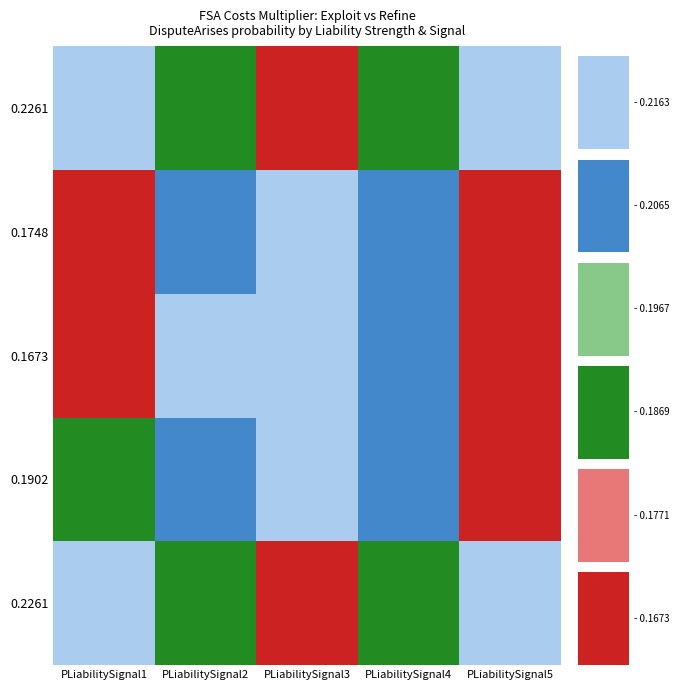

Reading left to right, what are all the values shown in this chart?

Liability Strength1: 0=0.2	1=0.2	2=0.2	3=0.2	4=0.2
Liability Strength2: 0=0.2	1=0.2	2=0.2	3=0.2	4=0.2
Liability Strength3: 0=0.2	1=0.2	2=0.2	3=0.2	4=0.2
PLiabilitySignal: 0=0.2	1=0.2	2=0.2	3=0.2	4=0.2
DLiabilitySignal: 0=0.2	1=0.2	2=0.2	3=0.2	4=0.2